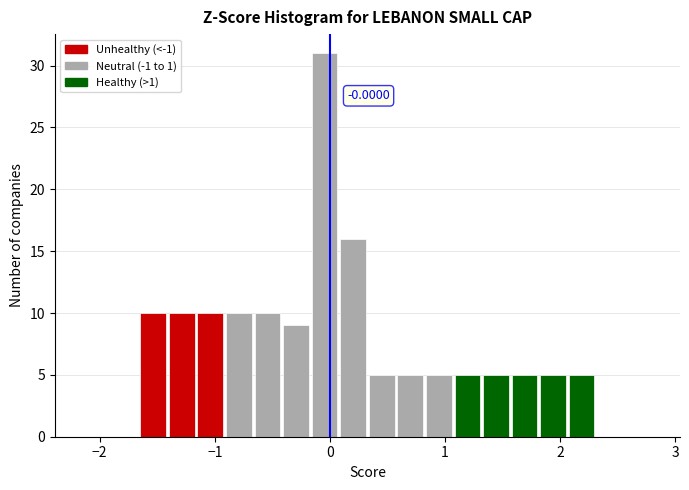

Read against the x-axis, roughly where is the centre of the tallest bar?

0.0